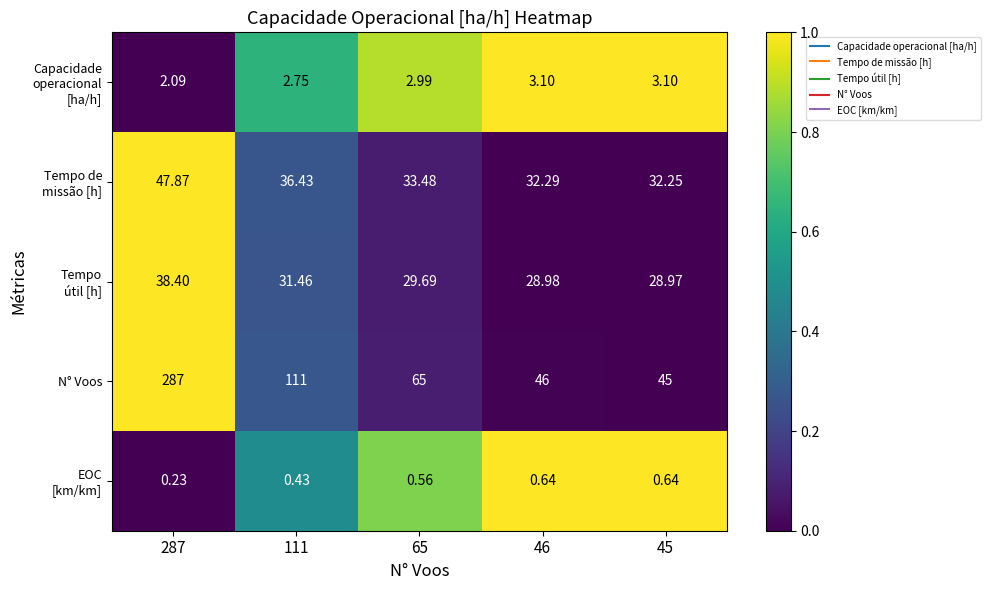

Between 65 and 46, which series saw the biggest shift?

N° Voos